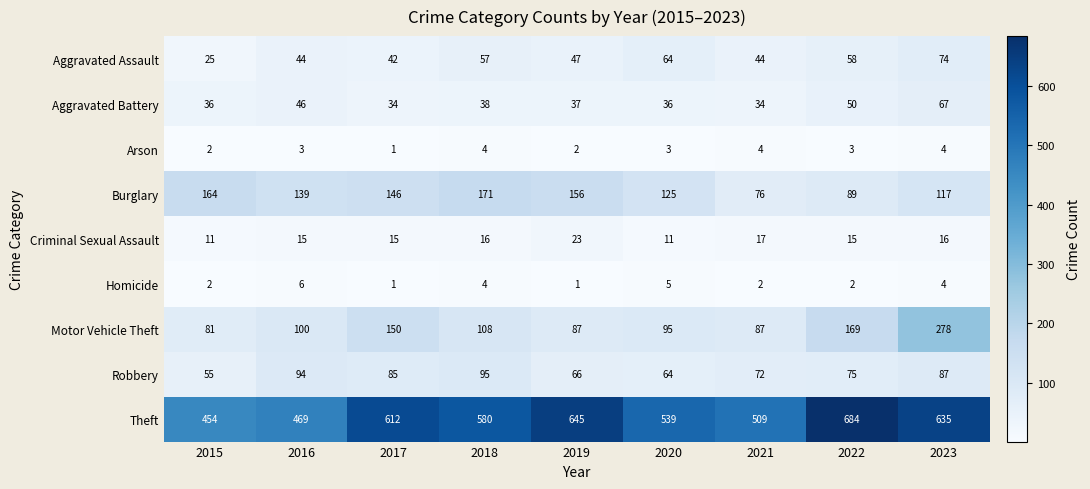

What is the difference between the maximum and second lowest values in the Theft series?

215